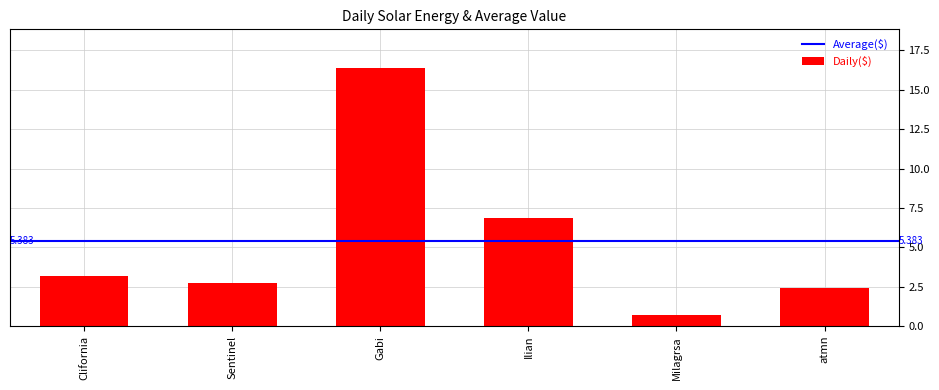

What is the maximum value shown in the chart?

16.4